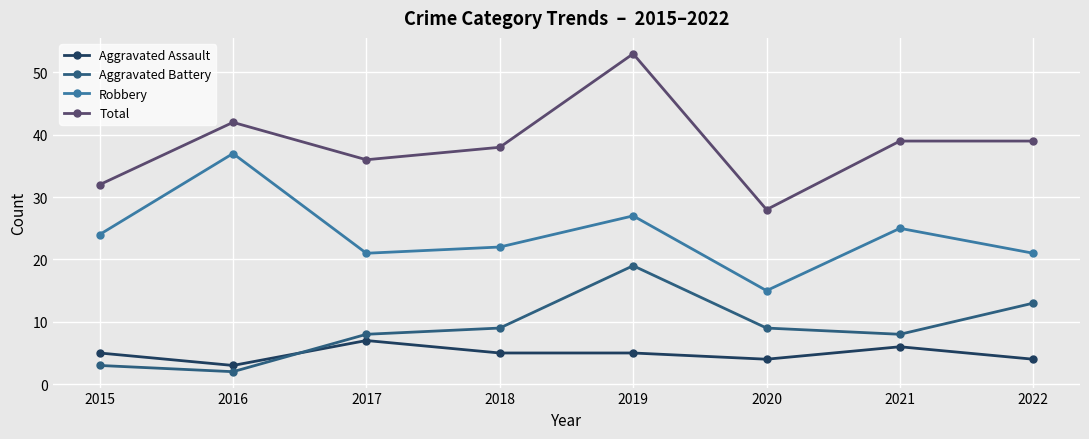

Where do Aggravated Assault and Aggravated Battery first cross each other?

2016 and 2017